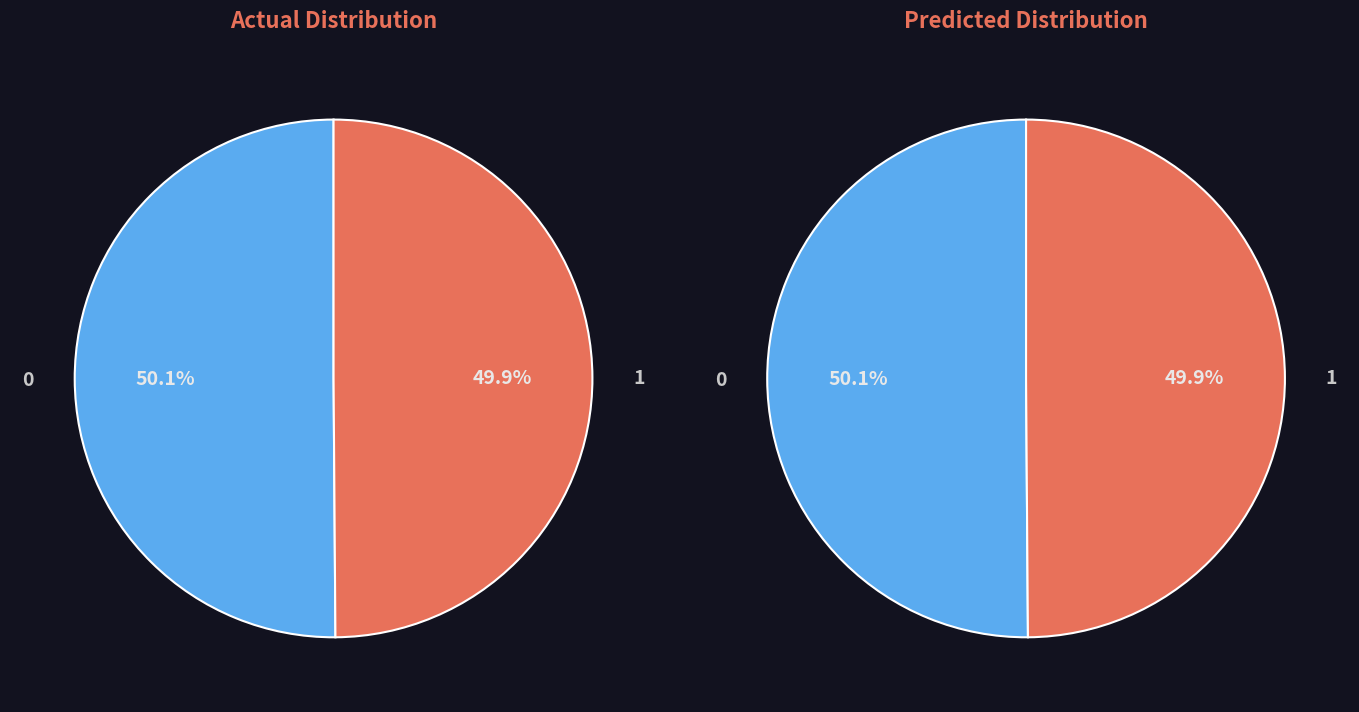

At 1, list the series in order from largest to smallest.

Actual, Predicted